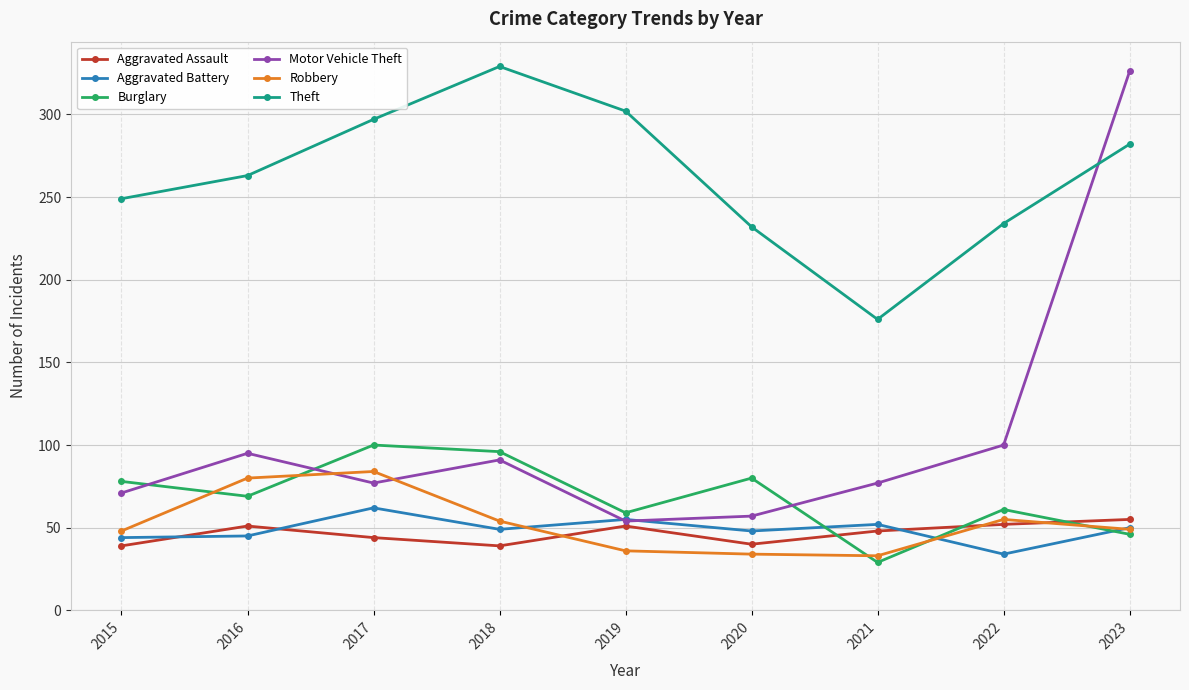

What are all the series names shown in the legend?

Aggravated Assault, Aggravated Battery, Burglary, Motor Vehicle Theft, Robbery, Theft